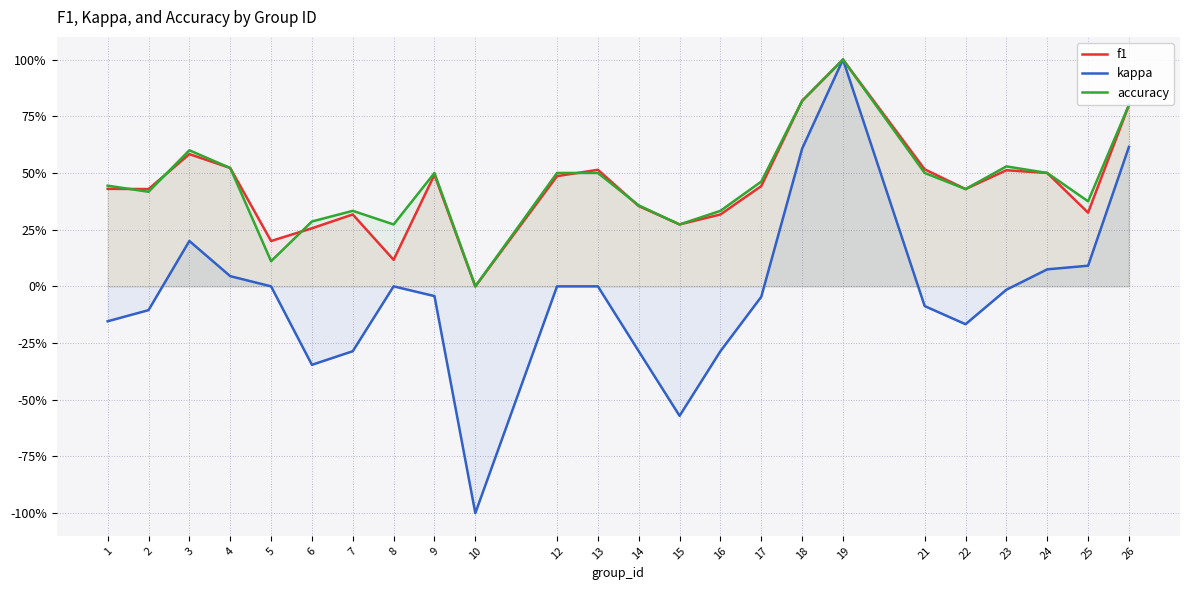

Rank the categories by accuracy value from lowest to highest.

10, 5, 8, 15, 6, 7, 16, 14, 25, 2, 22, 1, 17, 9, 12, 13, 21, 24, 4, 23, 3, 26, 18, 19